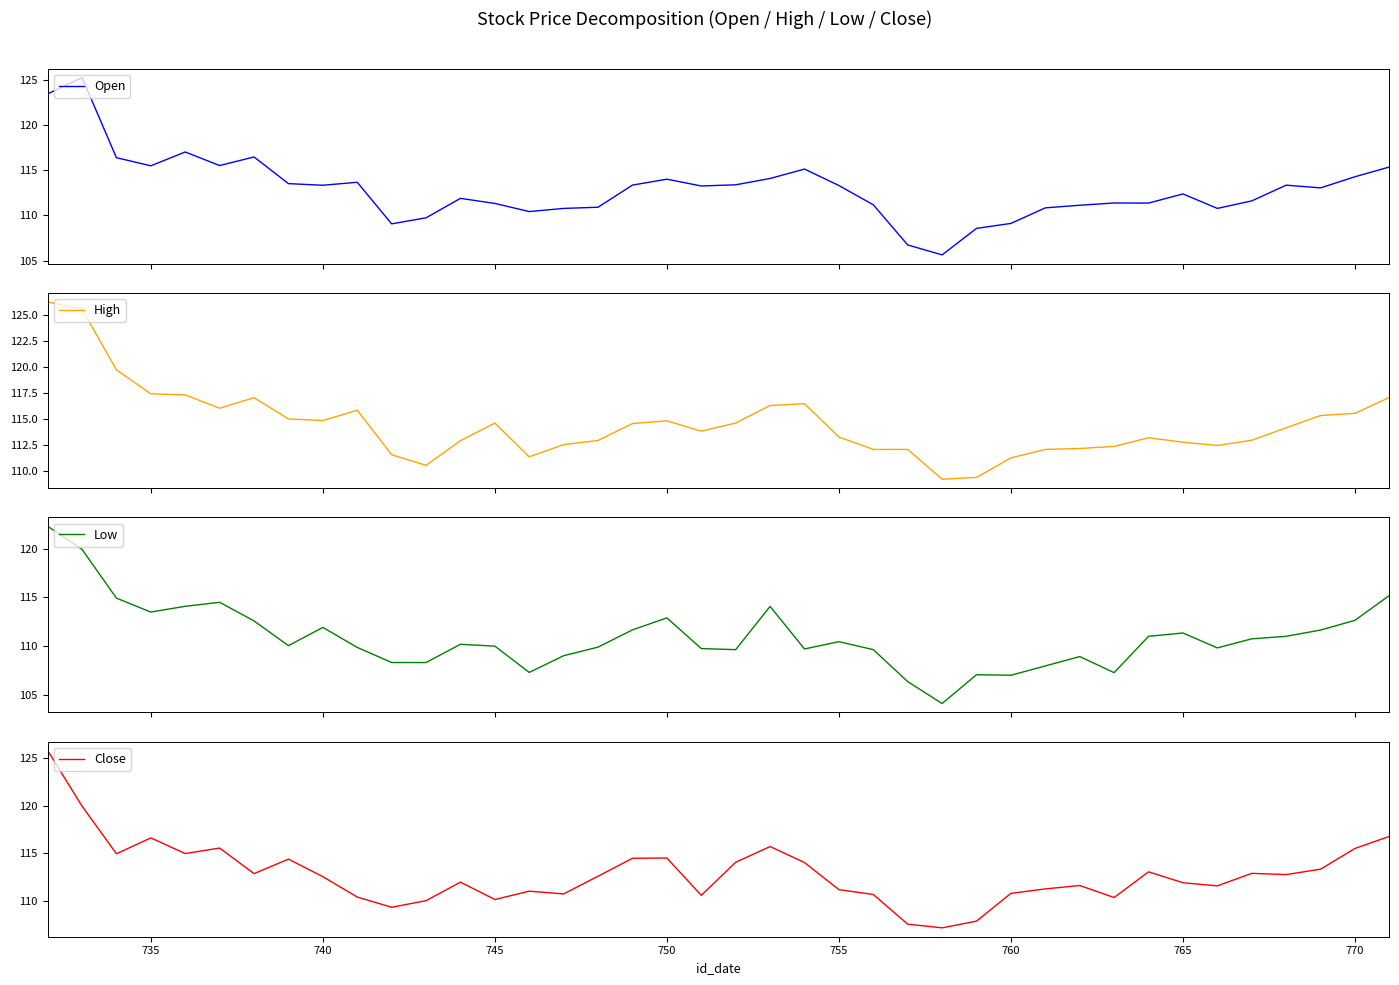

Which series has the widest spread of values?

Open